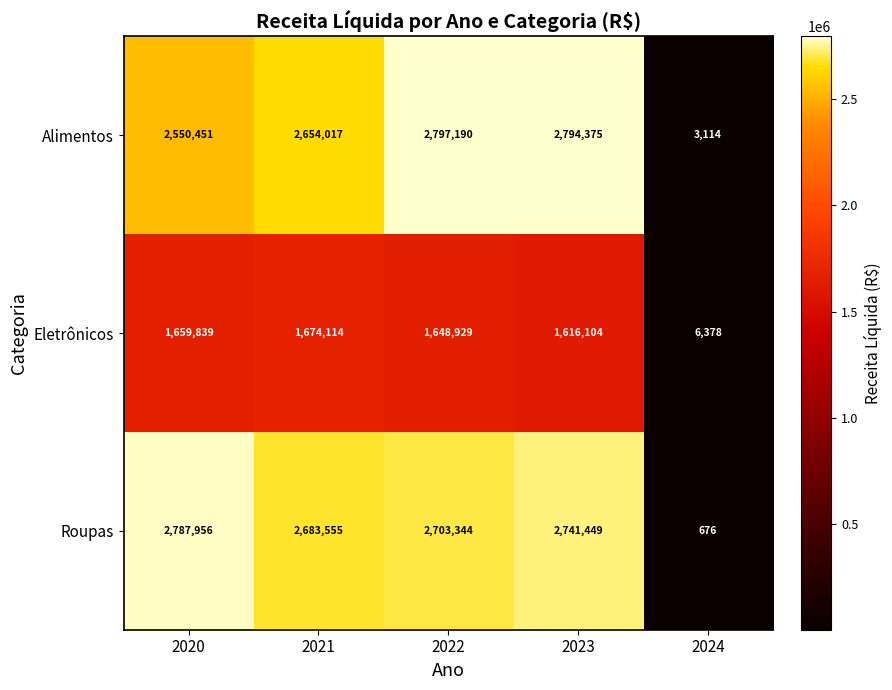

Reading right to left, transcribe all the data shown in this chart.

Alimentos: 2024=3114	2023=2794375	2022=2797190	2021=2654017	2020=2550451
Eletrônicos: 2024=6378	2023=1616104	2022=1648929	2021=1674114	2020=1659839
Roupas: 2024=676	2023=2741449	2022=2703344	2021=2683555	2020=2787956